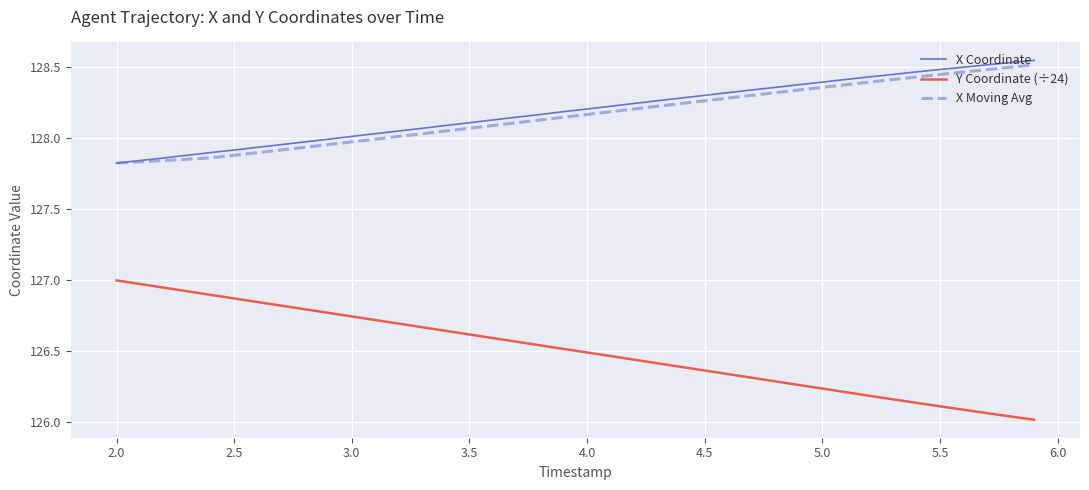

Which series has the largest range (max minus min)?

Y Coordinate (÷24)